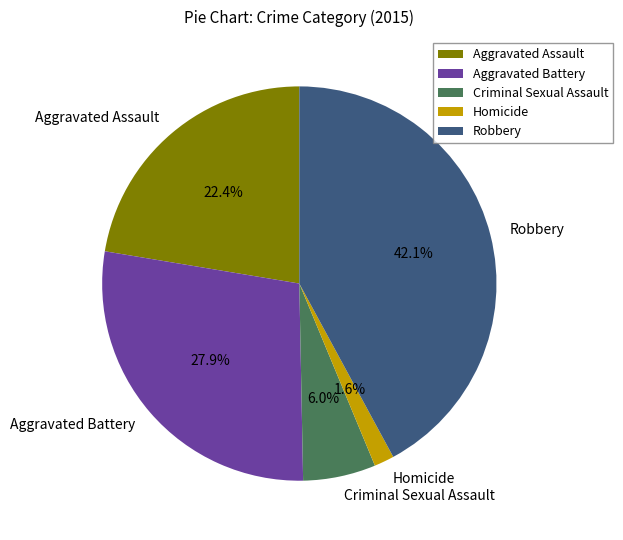

To the nearest percent, what is the average slice percentage?

20%